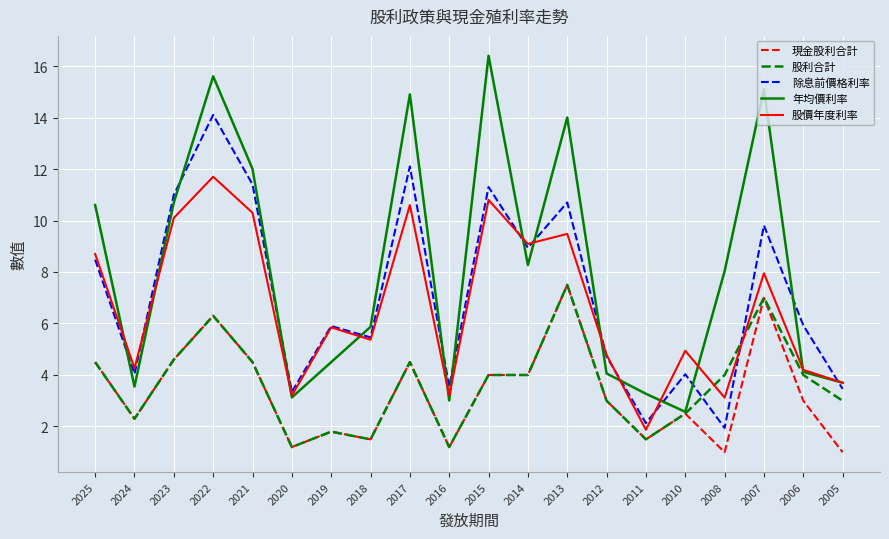

Where do 股利合計 and 除息前價格利率 first cross each other?

2010 and 2008